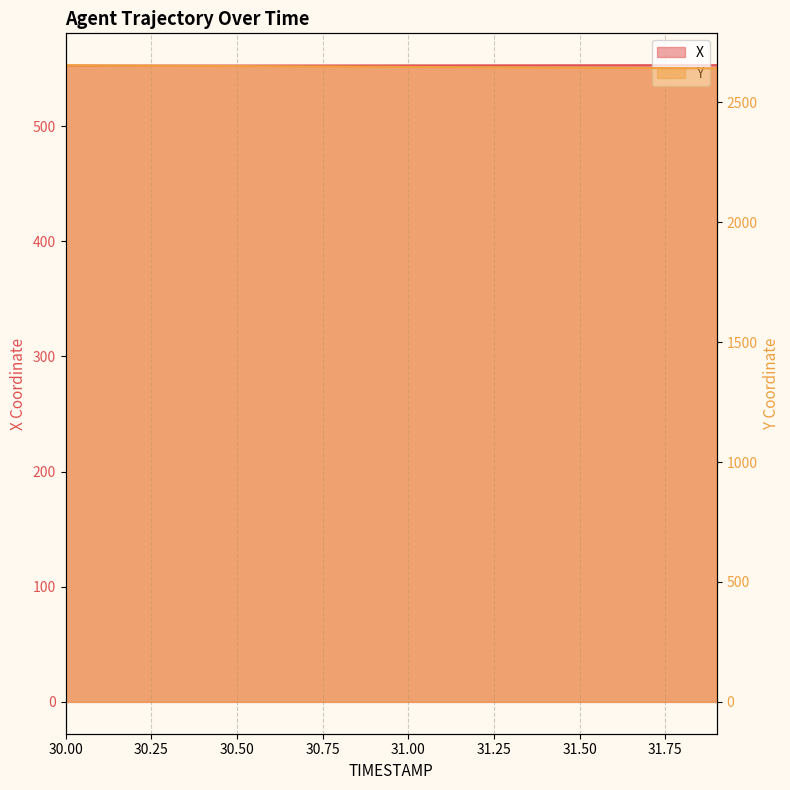

What position from the left is 31.6?

17